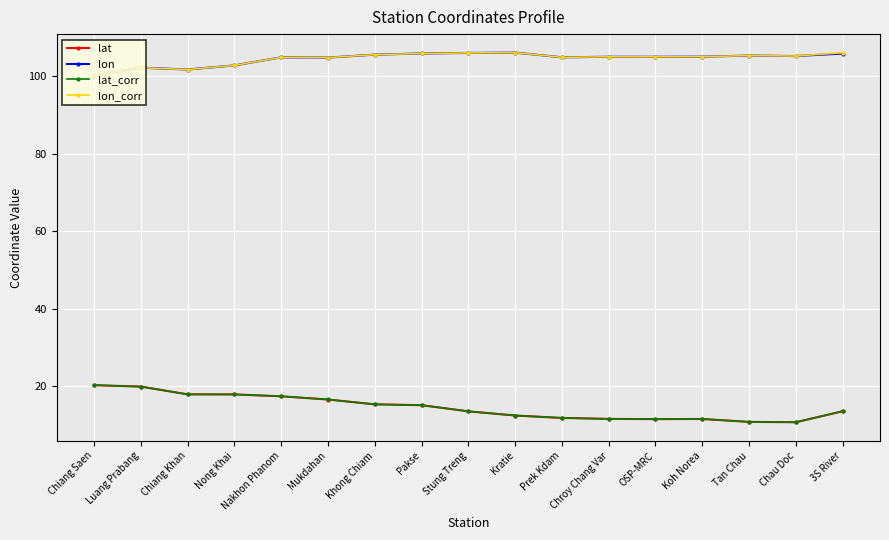

Is the value of lon at Kratie greater than the value of lat_corr at Prek Kdam?

Yes